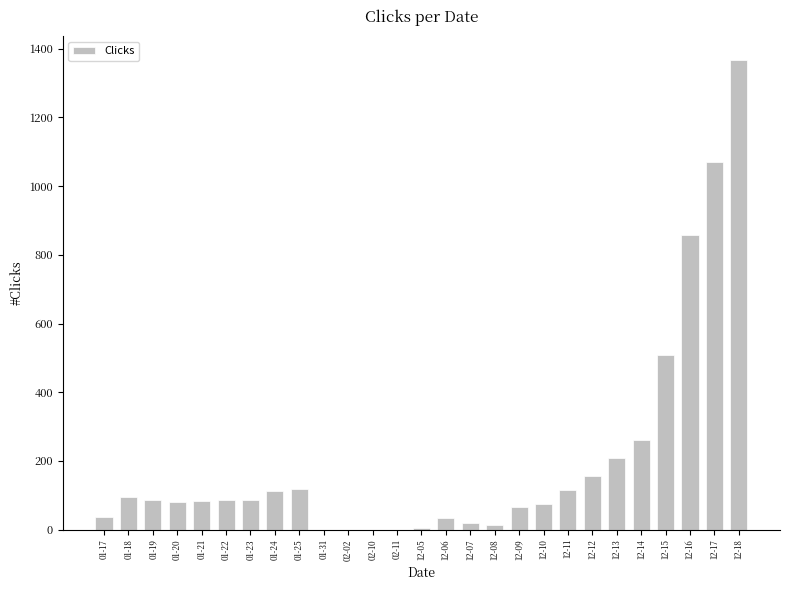

What is the change in value from 12-12 to 12-16?

+703